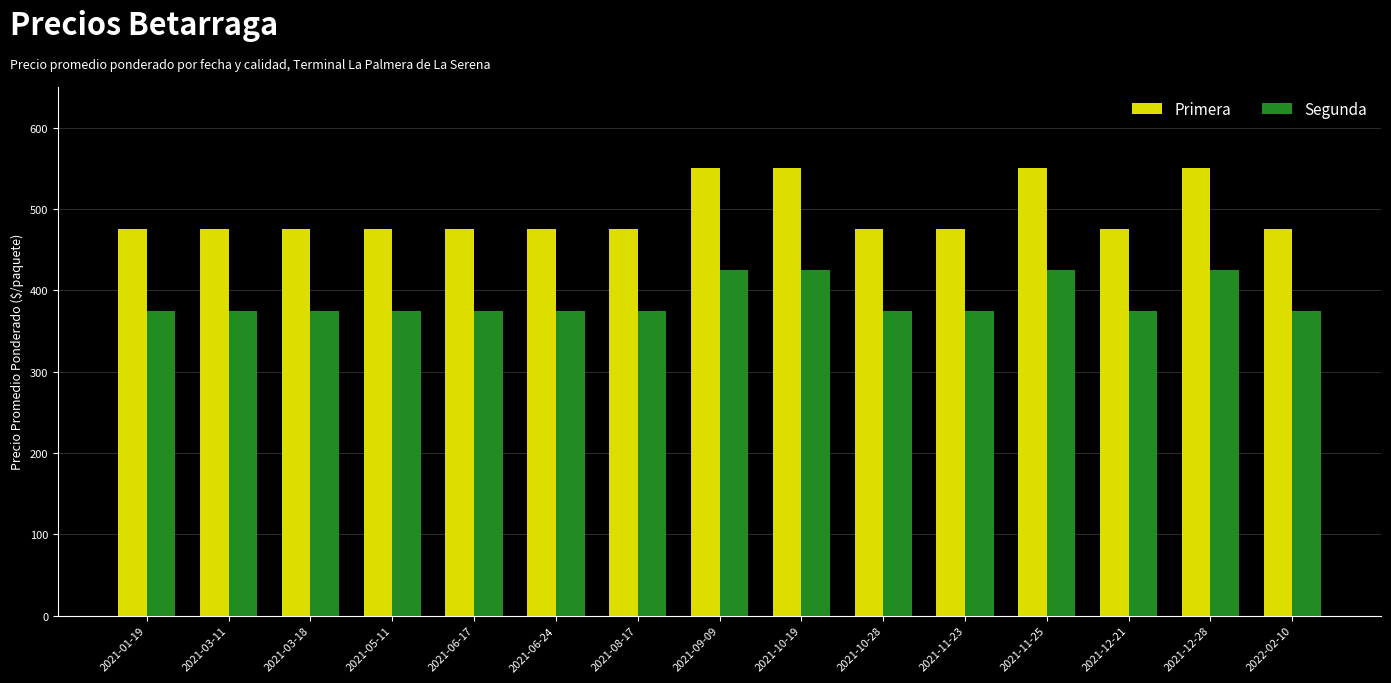

Is it true that Segunda equals 425 at 2021-11-25?

True